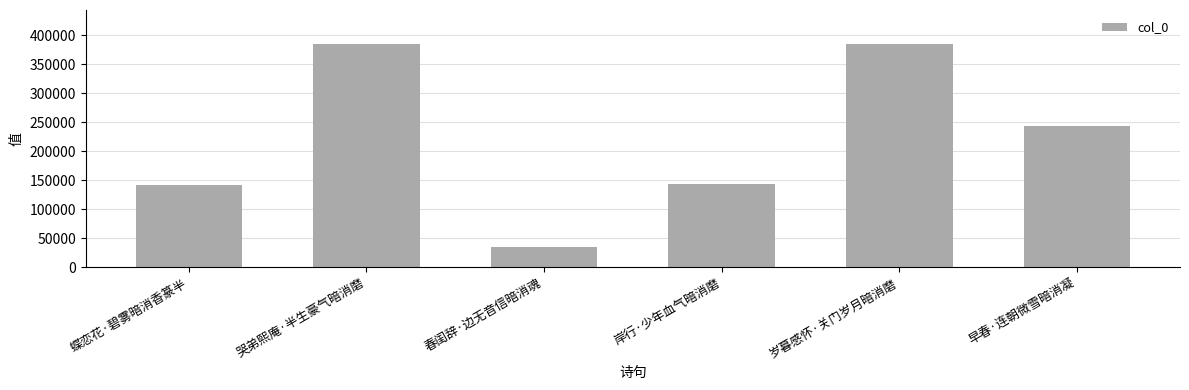

What is the label of the 3rd bar from the right?

岸行·少年血气暗消磨